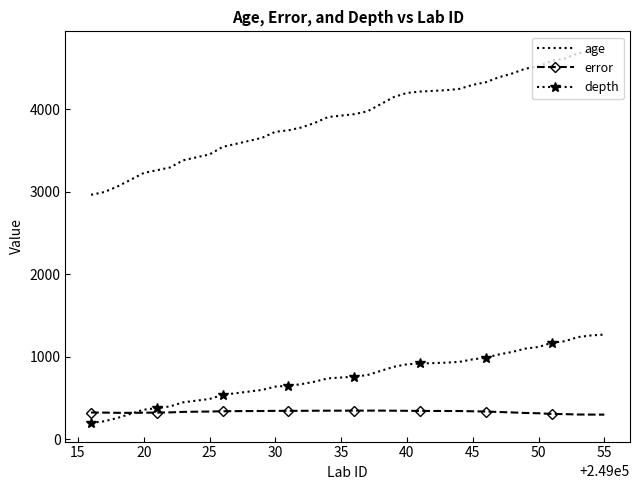

What is the smallest value displayed?

200.0